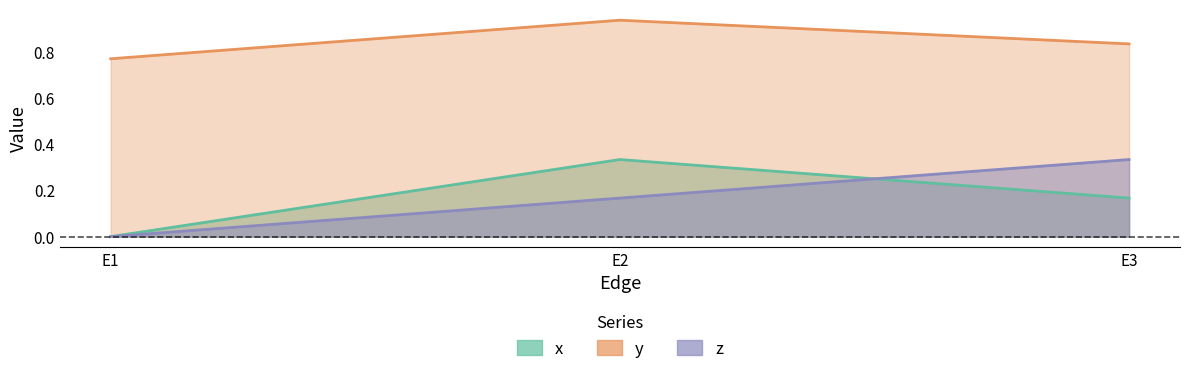

What is the difference between the maximum and minimum values in the z series?

0.3